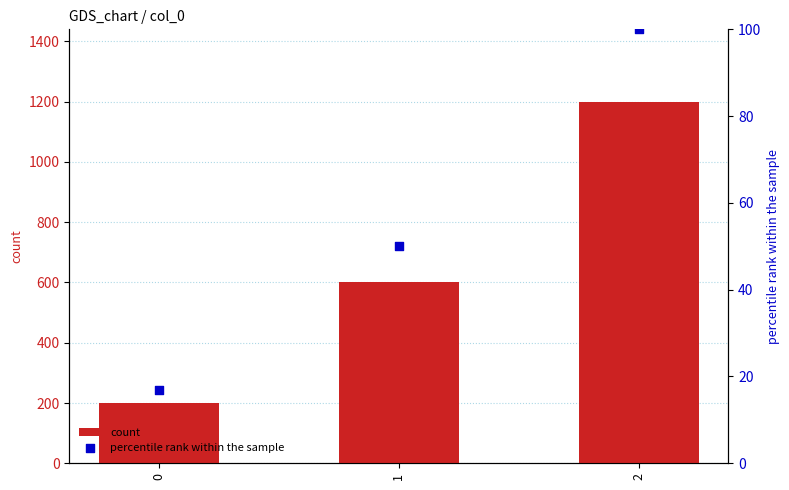

At how many categories does at least one series exceed 859?

1